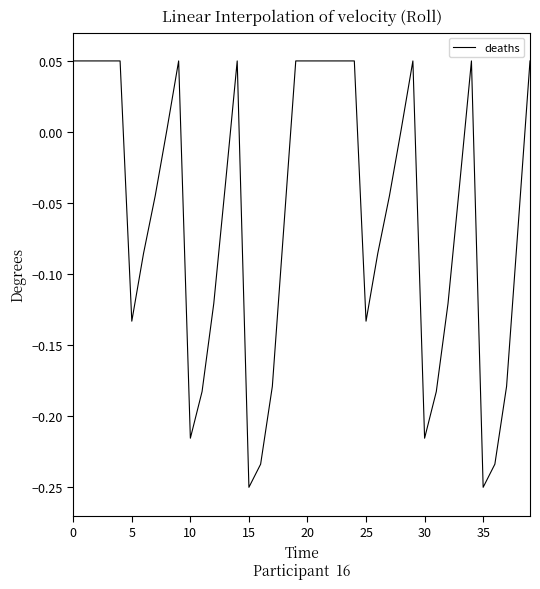

What is the difference between the maximum and minimum values?

0.3